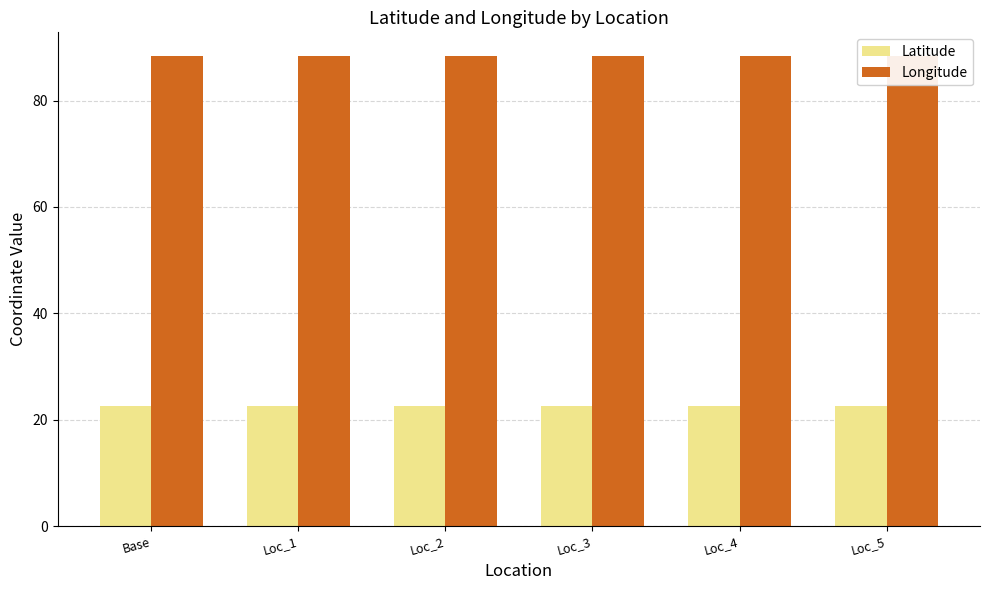

List the series in order of their peak value, lowest first.

Latitude, Longitude